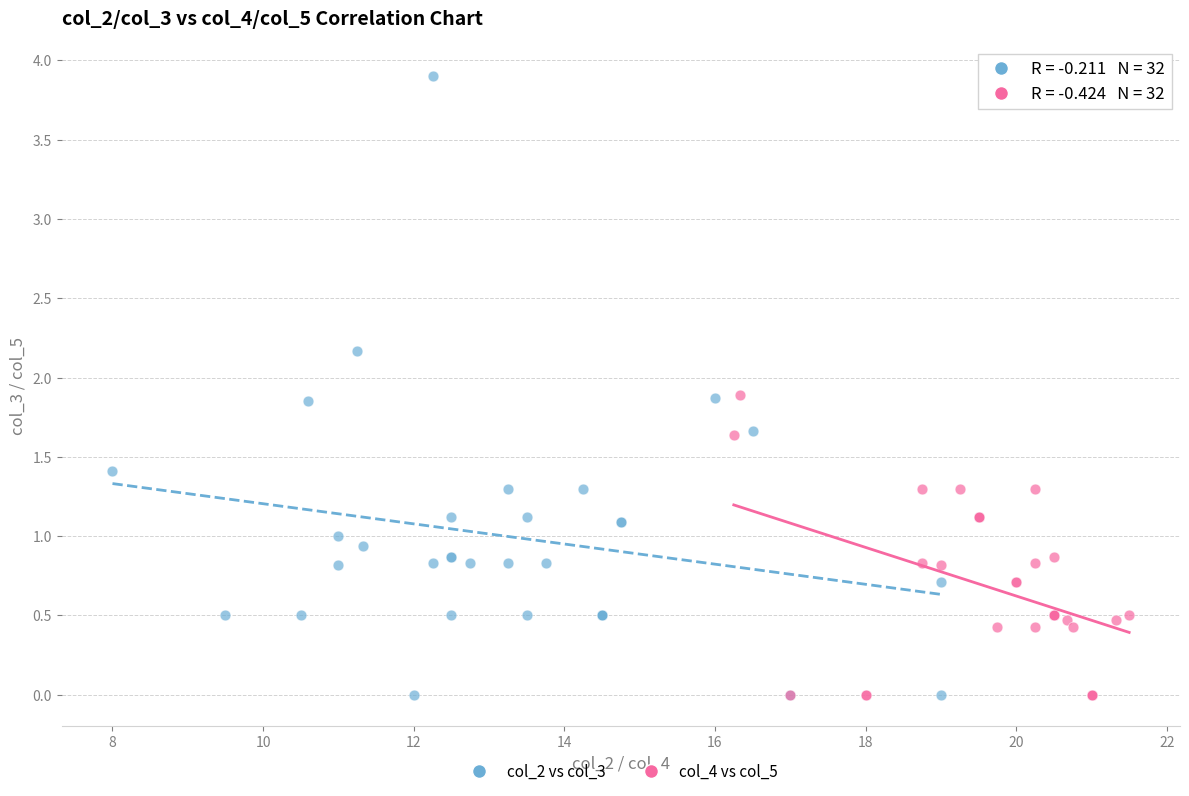

Which series reaches the maximum Y coordinate?

col_2 vs col_3